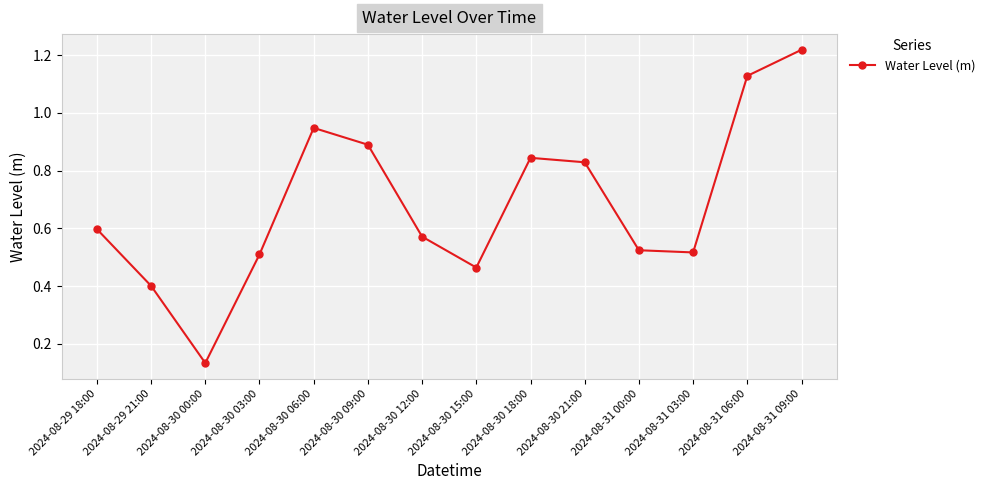

How many points are lower than both their immediate neighbors (excluding endpoints)?

3